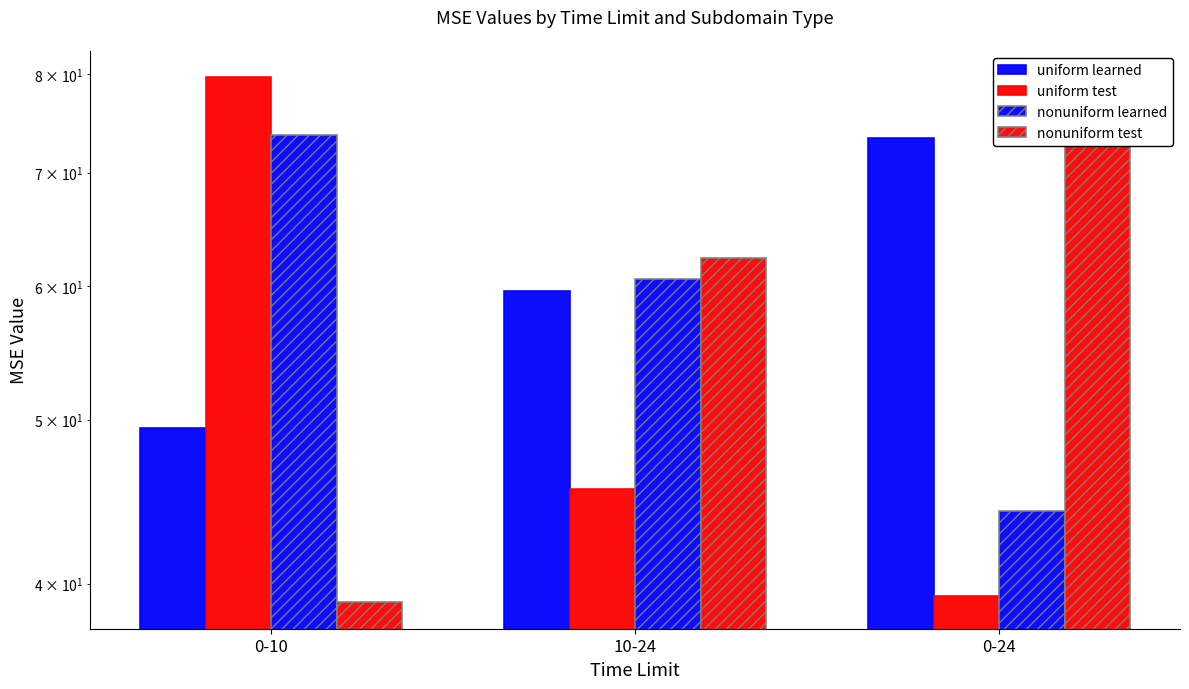

The value of uniform test at 0-10 is 124.8. True or false?

False